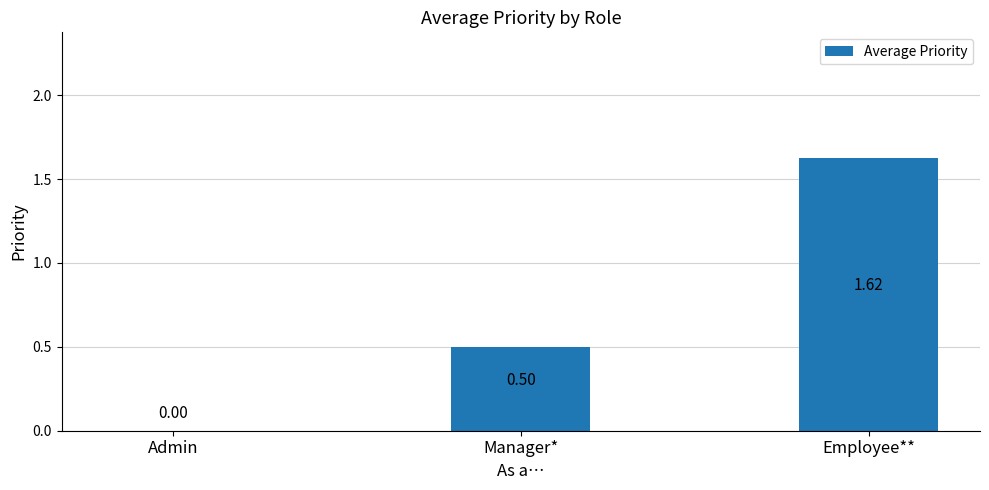

Count the number of categories in the chart.

3